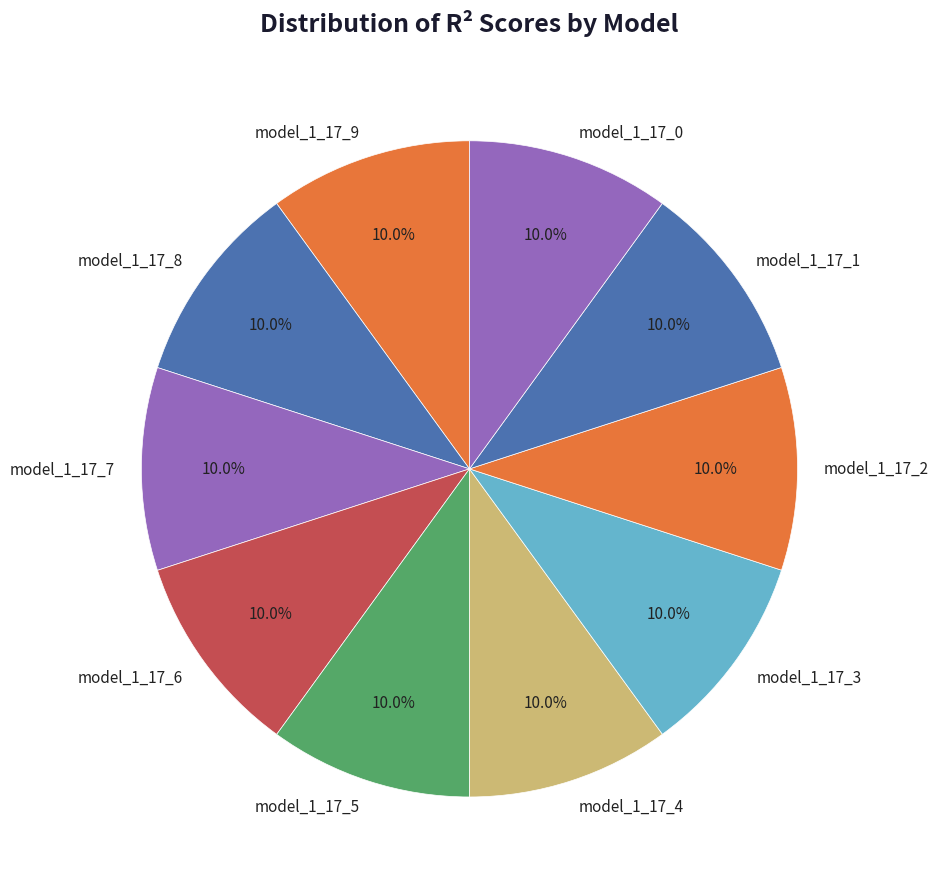

Count the number of slices in the pie.

10